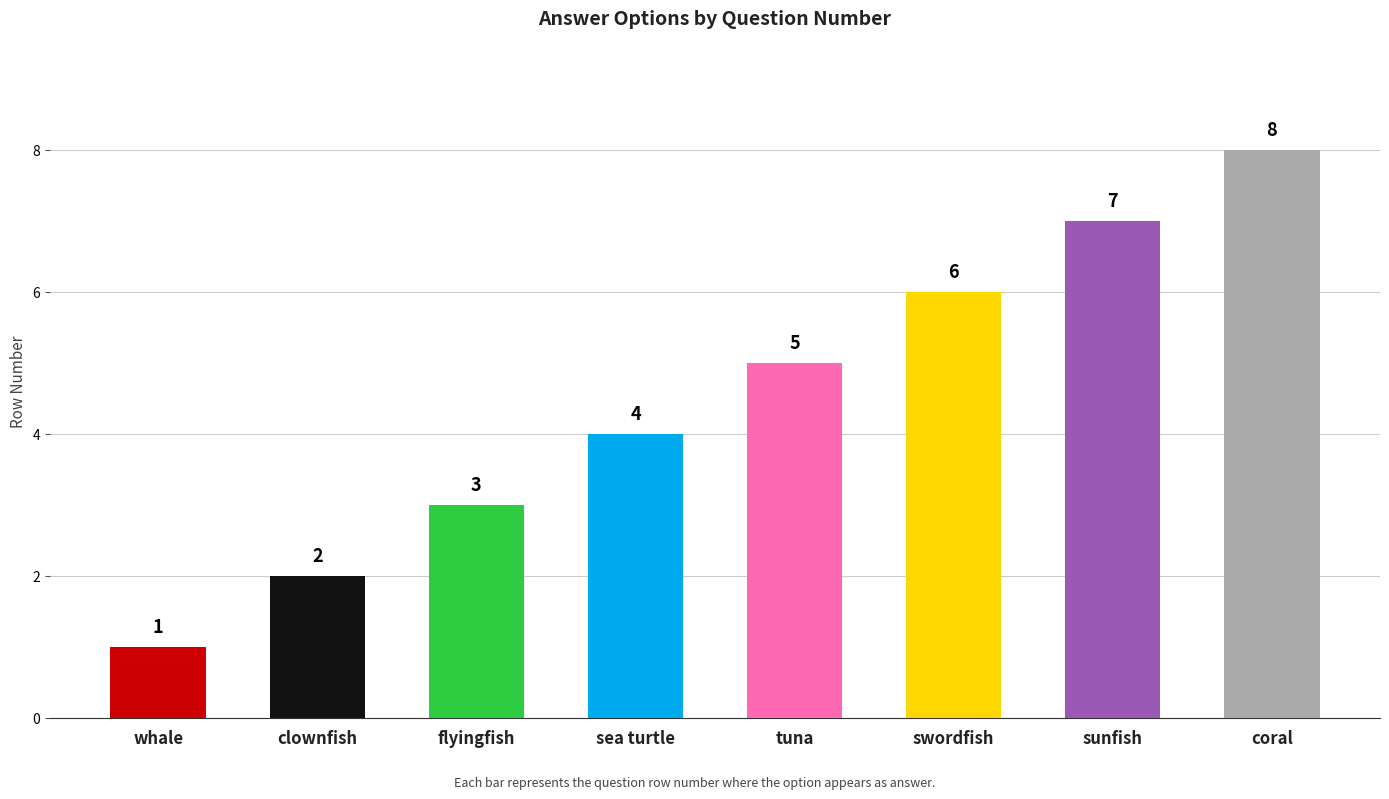

What position from the left is whale?

1